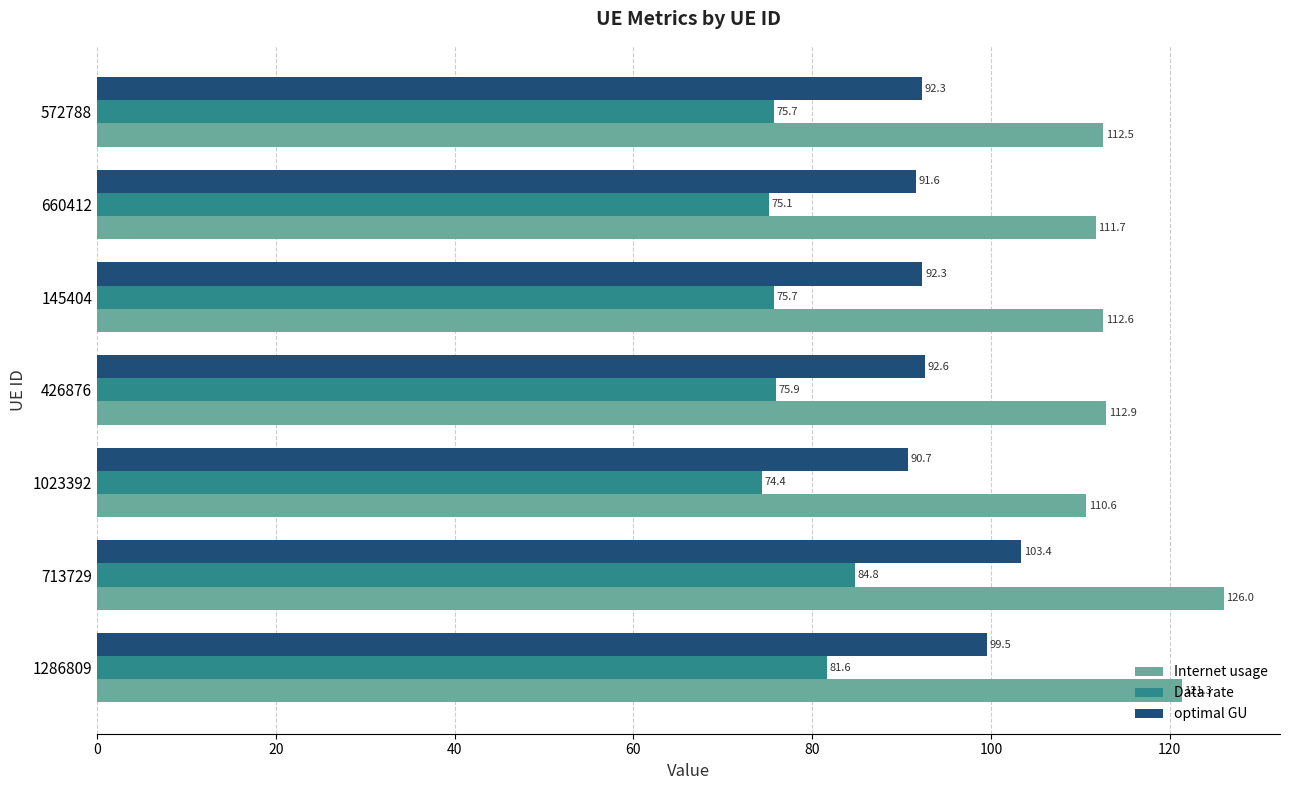

Is the value of Data rate at 572788 greater than the value of optimal GU at 660412?

No